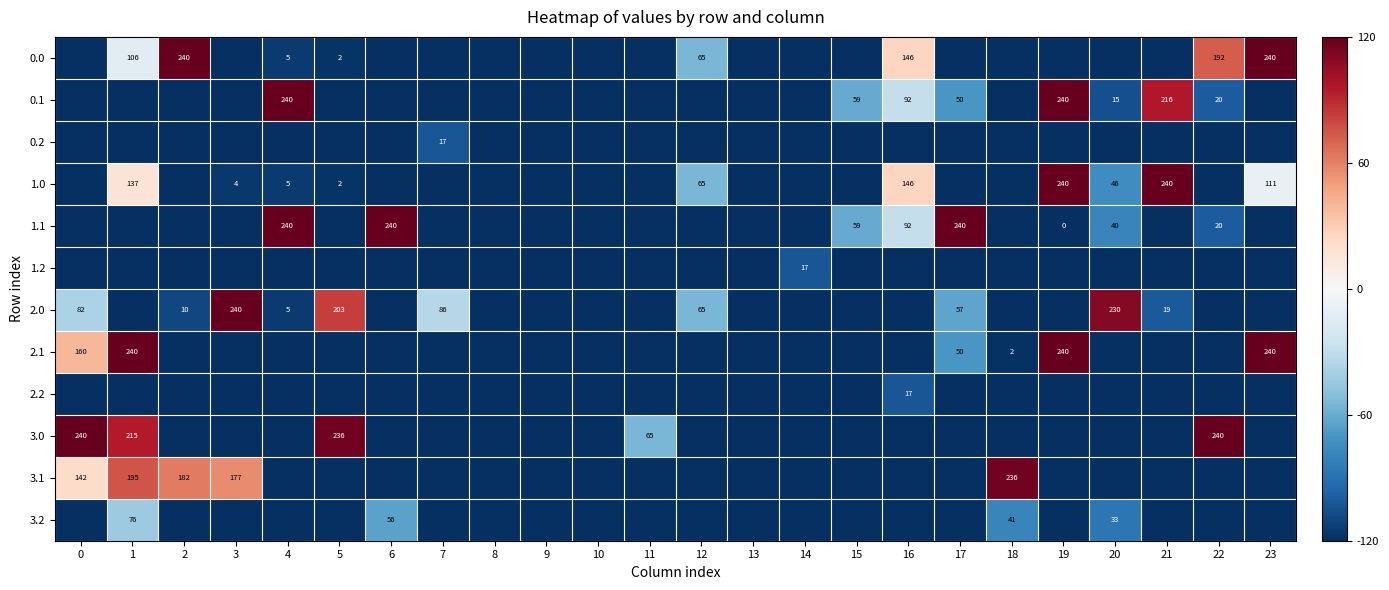

At how many categories does at least one series exceed -3?

15